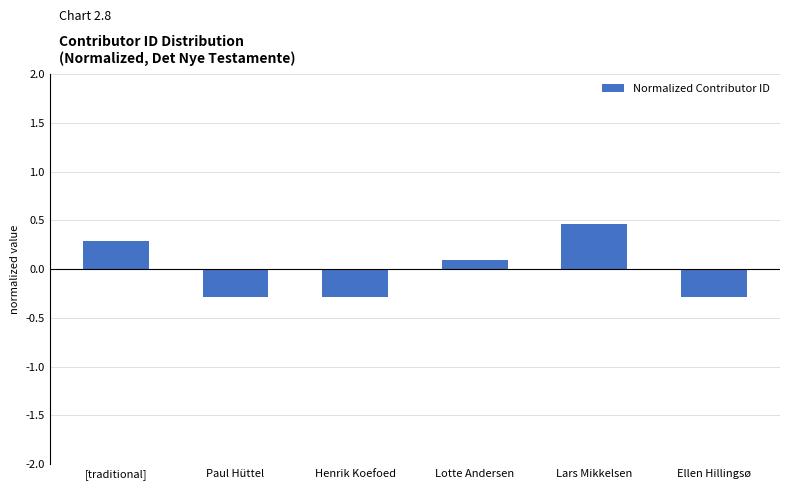

What is the difference between the second highest and second lowest values?

0.6